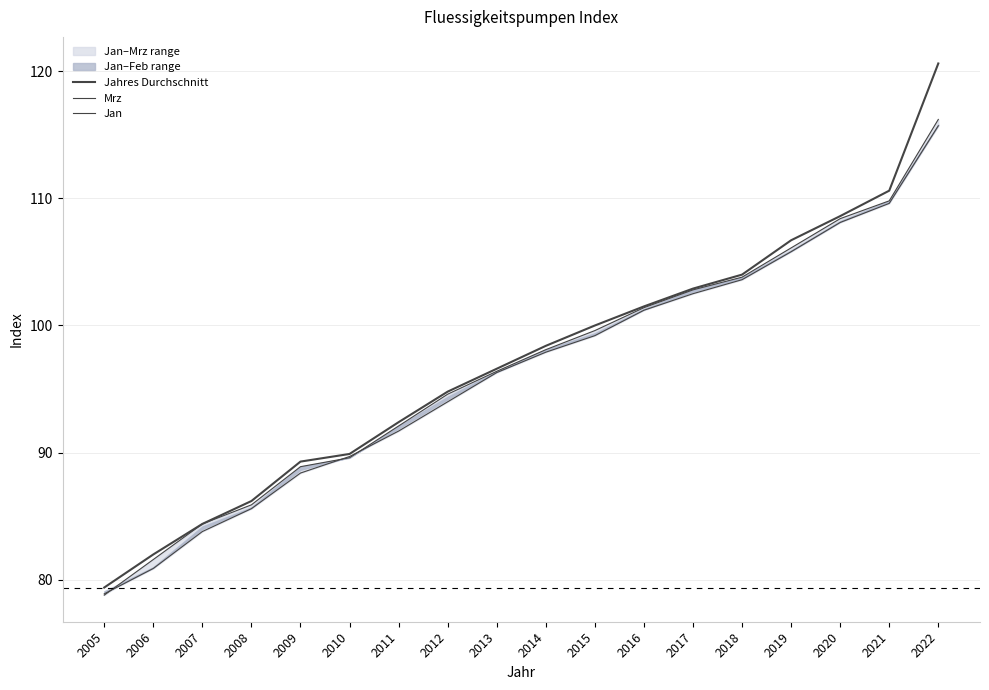

How many lines are shown in the chart?

3